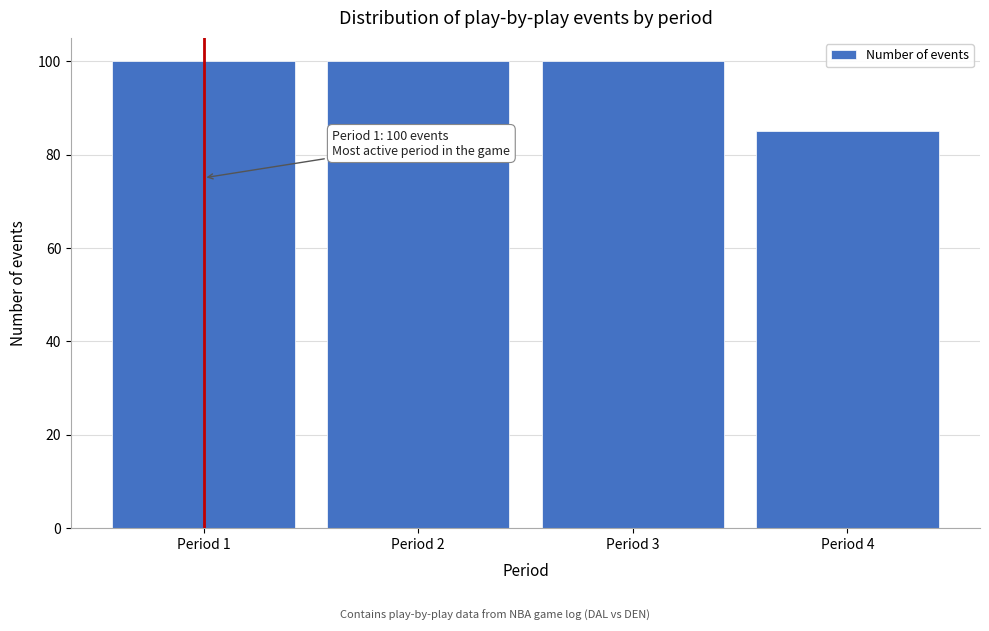

Reading left to right, extract all data points from this chart.

Period 1=100	Period 2=100	Period 3=100	Period 4=85